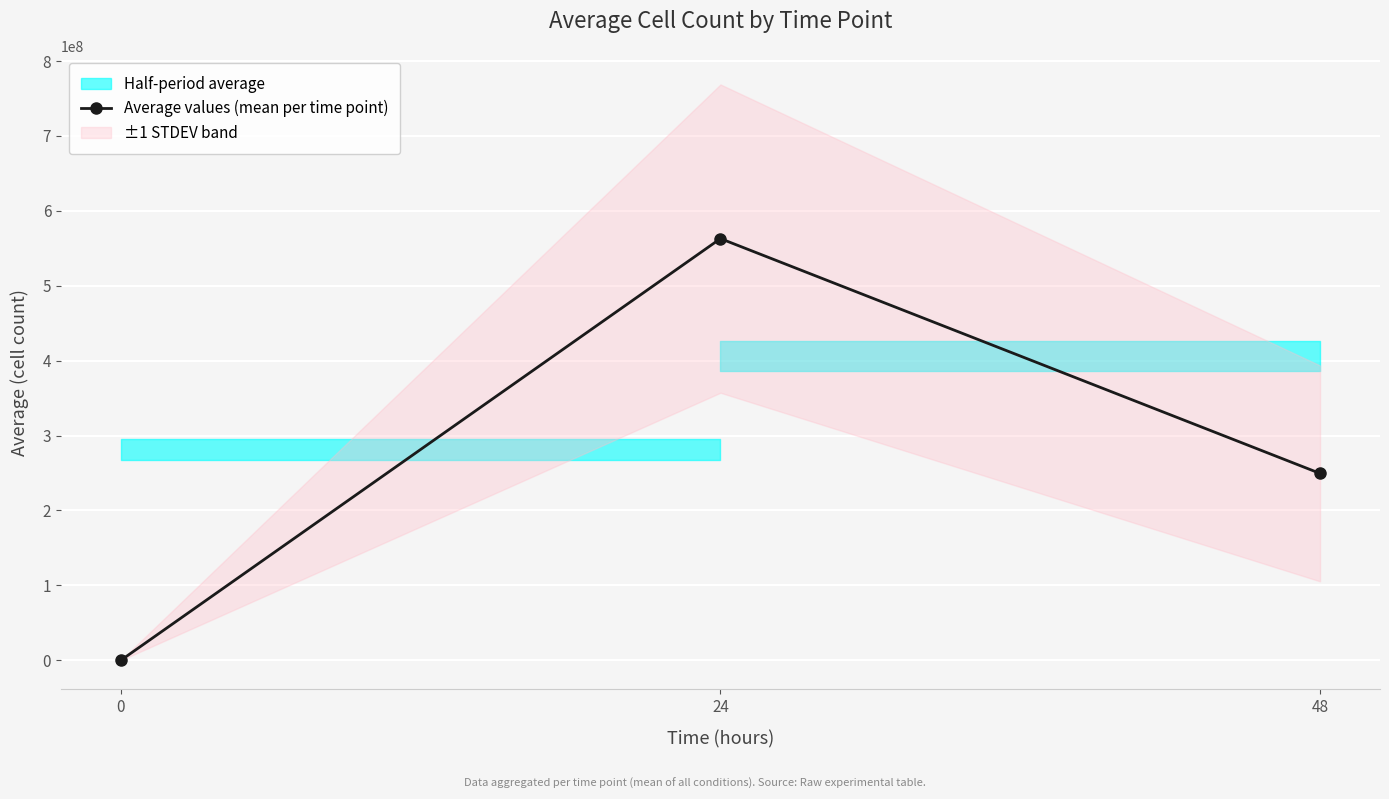

Rank the categories by value from lowest to highest.

0, 48, 24